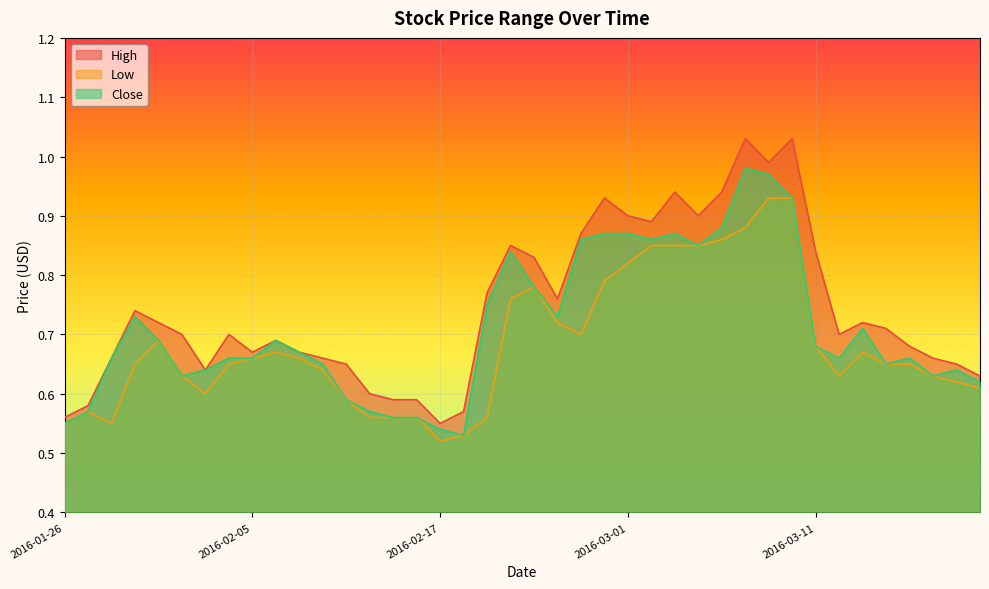

How many lines are shown in the chart?

3